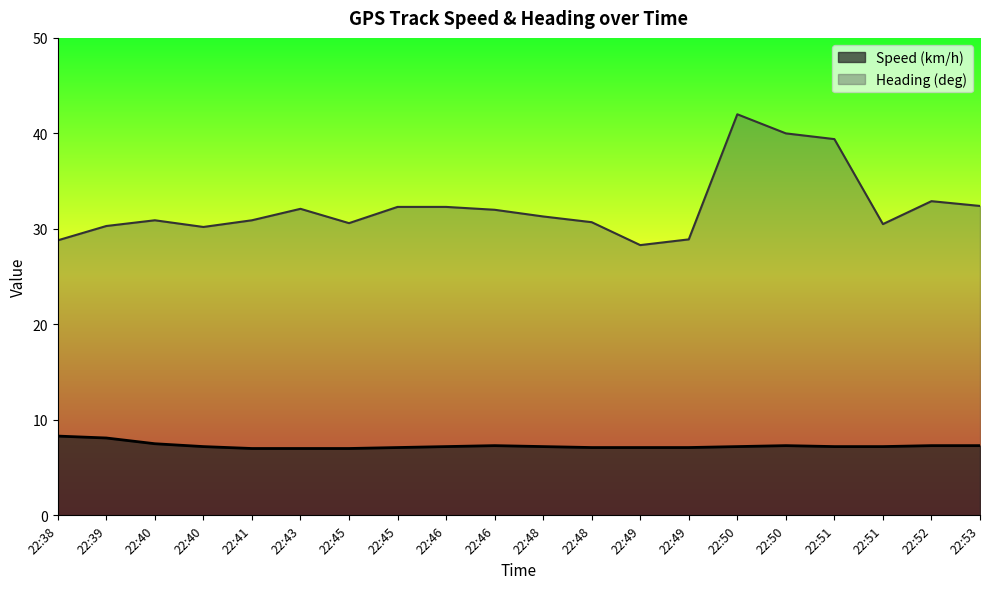

Rank the categories by Speed (km/h) value from highest to lowest.

22:38, 22:39, 22:40, 22:46, 22:50, 22:52, 22:53, 22:40, 22:46, 22:48, 22:50, 22:51, 22:51, 22:45, 22:48, 22:49, 22:49, 22:41, 22:43, 22:45